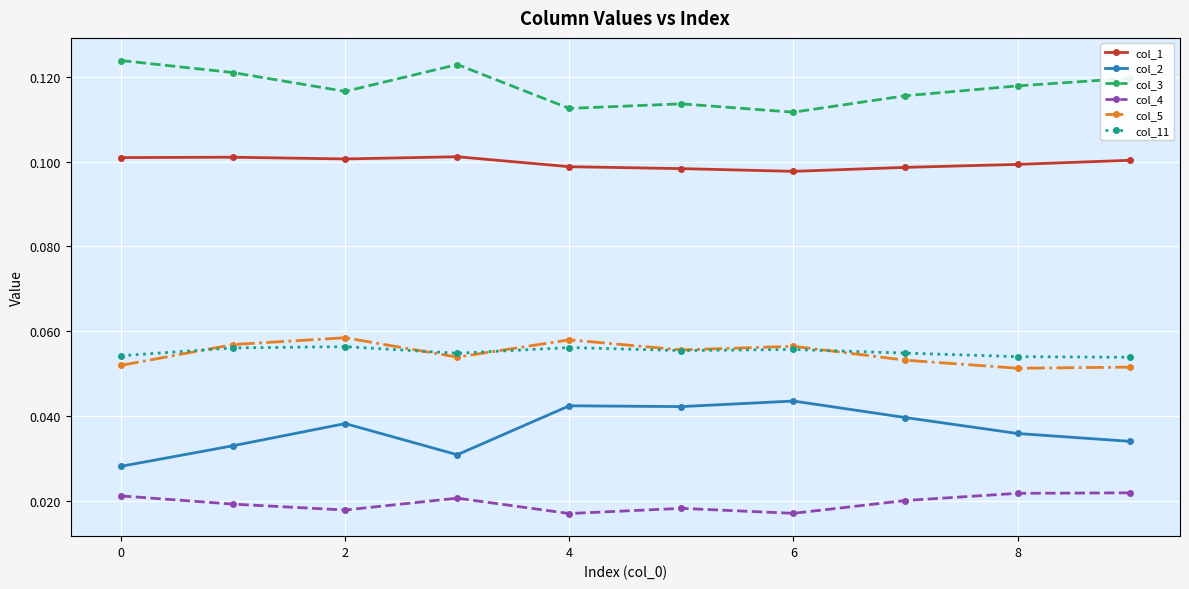

How many col_1 values are between 0 and 1?

10